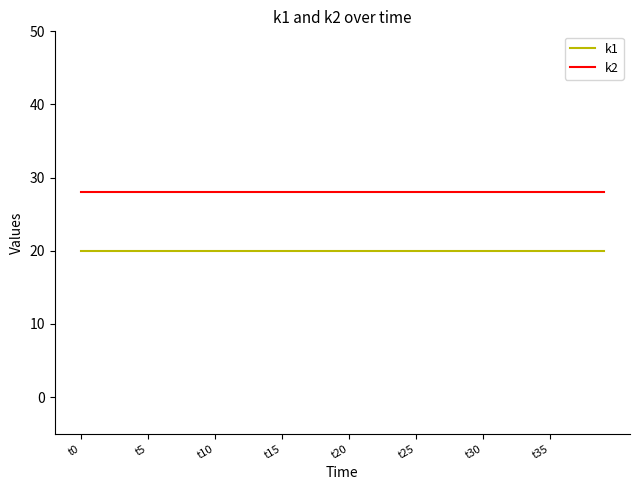

How many lines are shown in the chart?

2